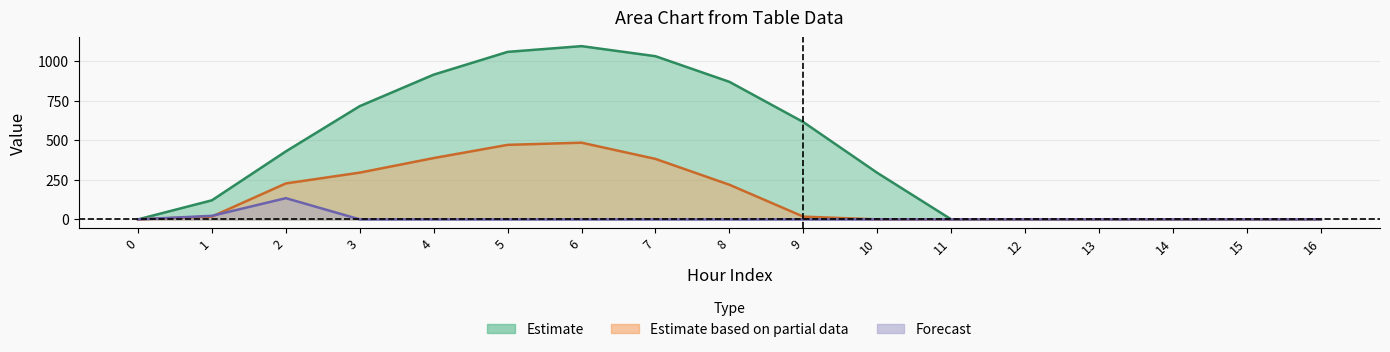

Is it true that row_0 equals 1032.9 at 7?

True